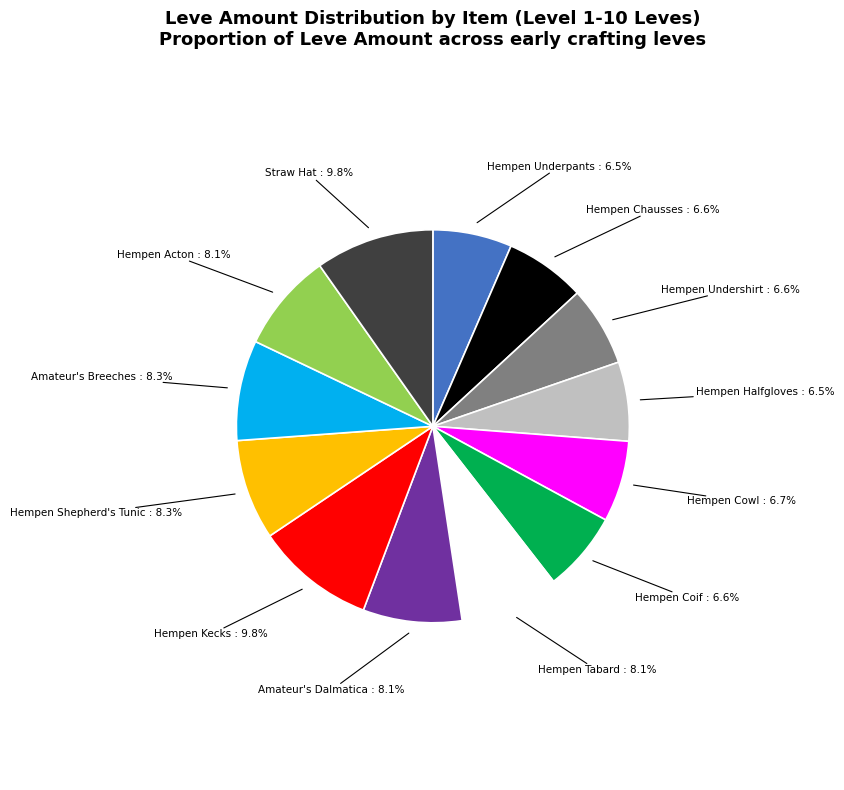

To the nearest percent, what portion does Hempen Acton represent?

8%